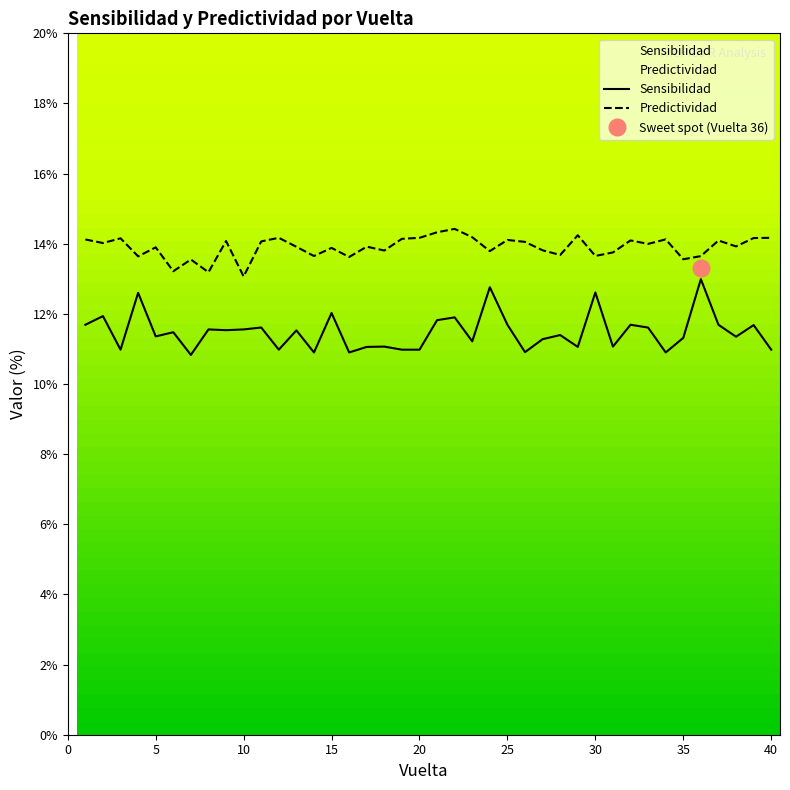

Reading left to right, transcribe all the data shown in this chart.

Sensibilidad: 1=11.7	2=11.9	3=11.0	4=12.6	5=11.4	6=11.5	7=10.8	8=11.6	9=11.5	10=11.6	11=11.6	12=11.0	13=11.5	14=10.9	15=12.0	16=10.9	17=11.1	18=11.1	19=11.0	20=11.0	21=11.8	22=11.9	23=11.2	24=12.8	25=11.7	26=10.9	27=11.3	28=11.4	29=11.1	30=12.6	31=11.1	32=11.7	33=11.6	34=10.9	35=11.3	36=13.0	37=11.7	38=11.3	39=11.7	40=11.0
Predictividad: 1=14.1	2=14.0	3=14.2	4=13.6	5=13.9	6=13.2	7=13.6	8=13.2	9=14.1	10=13.1	11=14.1	12=14.2	13=13.9	14=13.6	15=13.9	16=13.6	17=13.9	18=13.8	19=14.1	20=14.2	21=14.3	22=14.4	23=14.2	24=13.8	25=14.1	26=14.1	27=13.8	28=13.7	29=14.2	30=13.7	31=13.8	32=14.1	33=14.0	34=14.1	35=13.6	36=13.6	37=14.1	38=13.9	39=14.2	40=14.2